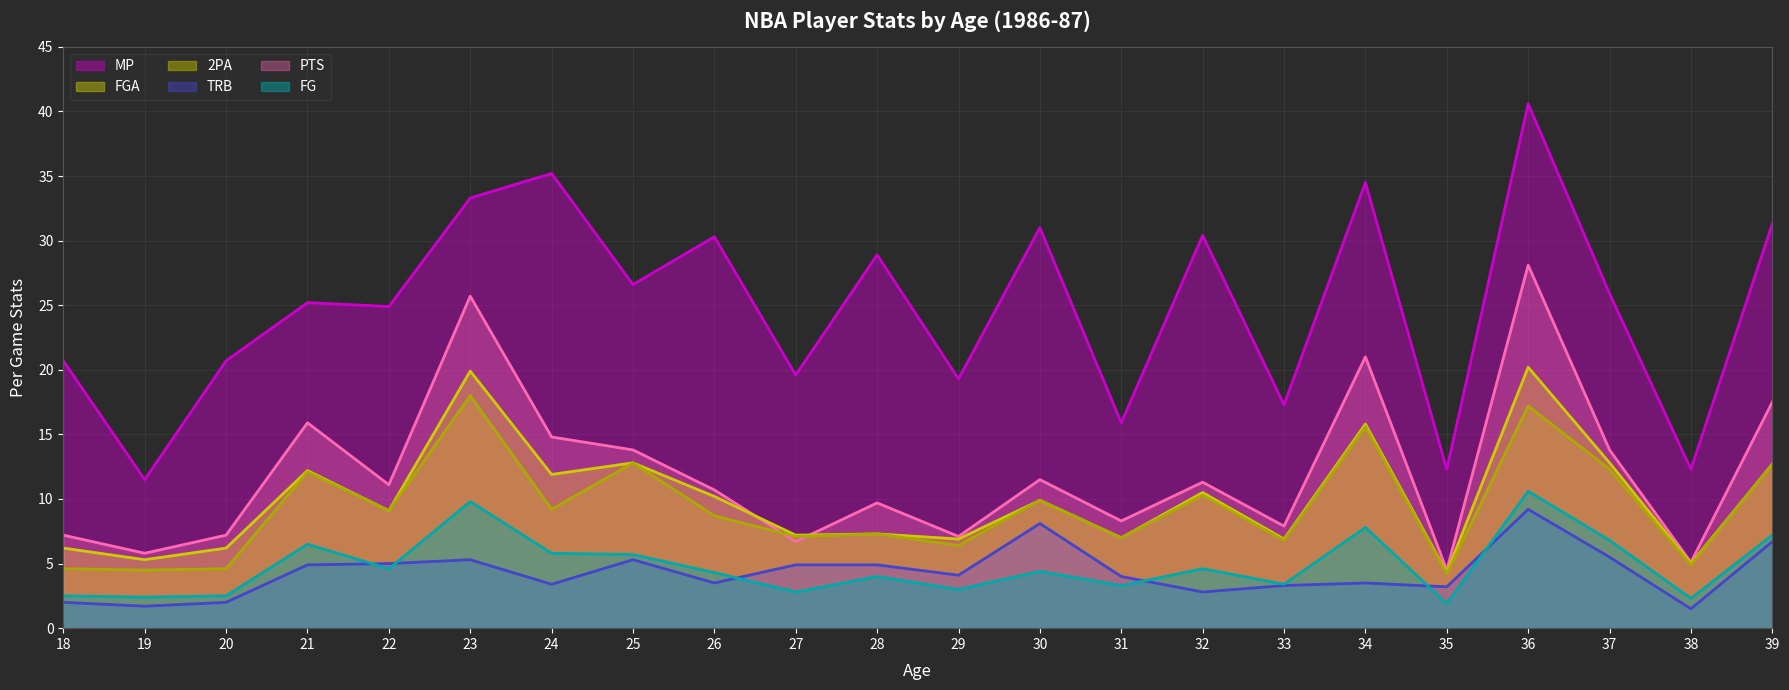

What are all the series names shown in the legend?

MP, FGA, 2PA, TRB, PTS, FG